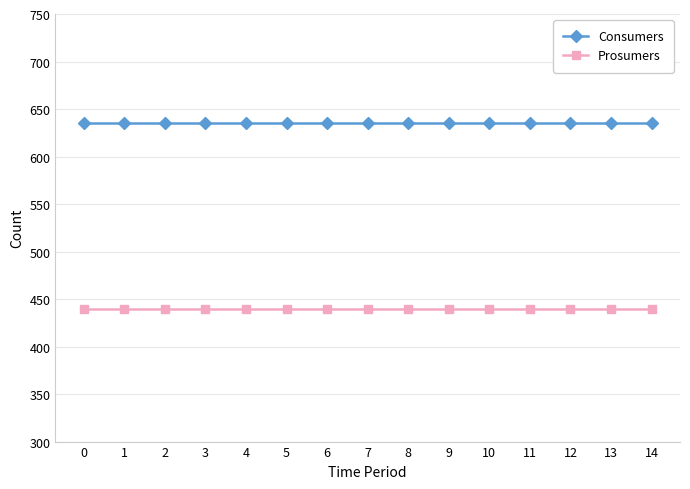

What is the sum of all Prosumers values?

6600